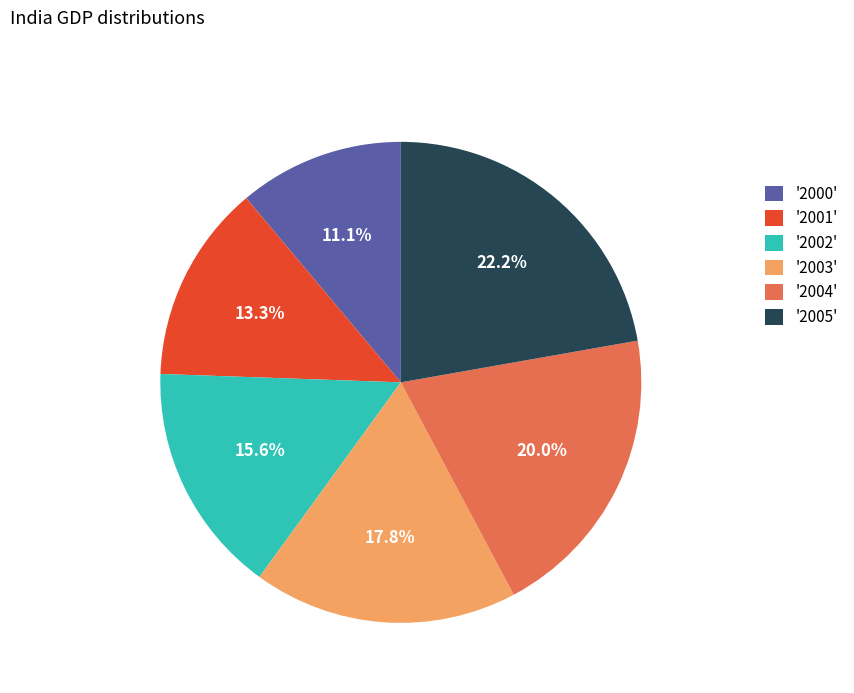

What is the smallest slice in the pie chart?

'2000'